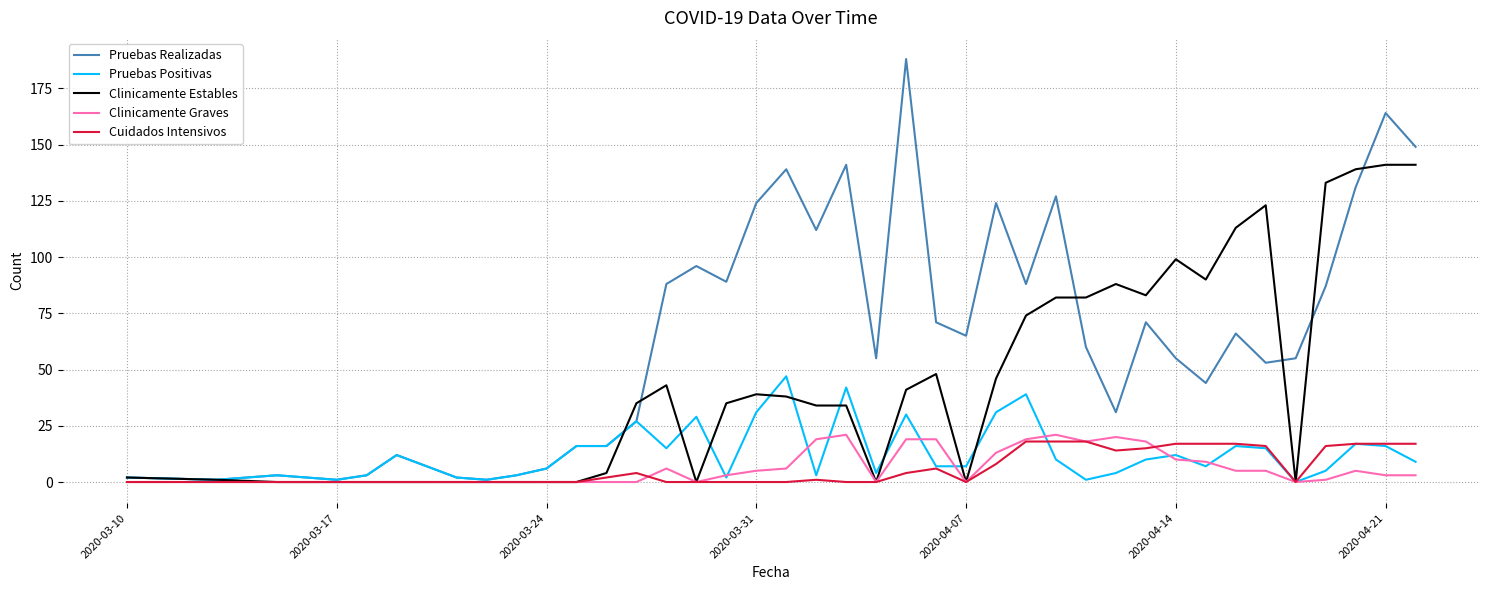

After their last crossing, which series has the higher values: Pruebas Positivas or Cuidados Intensivos?

Cuidados Intensivos